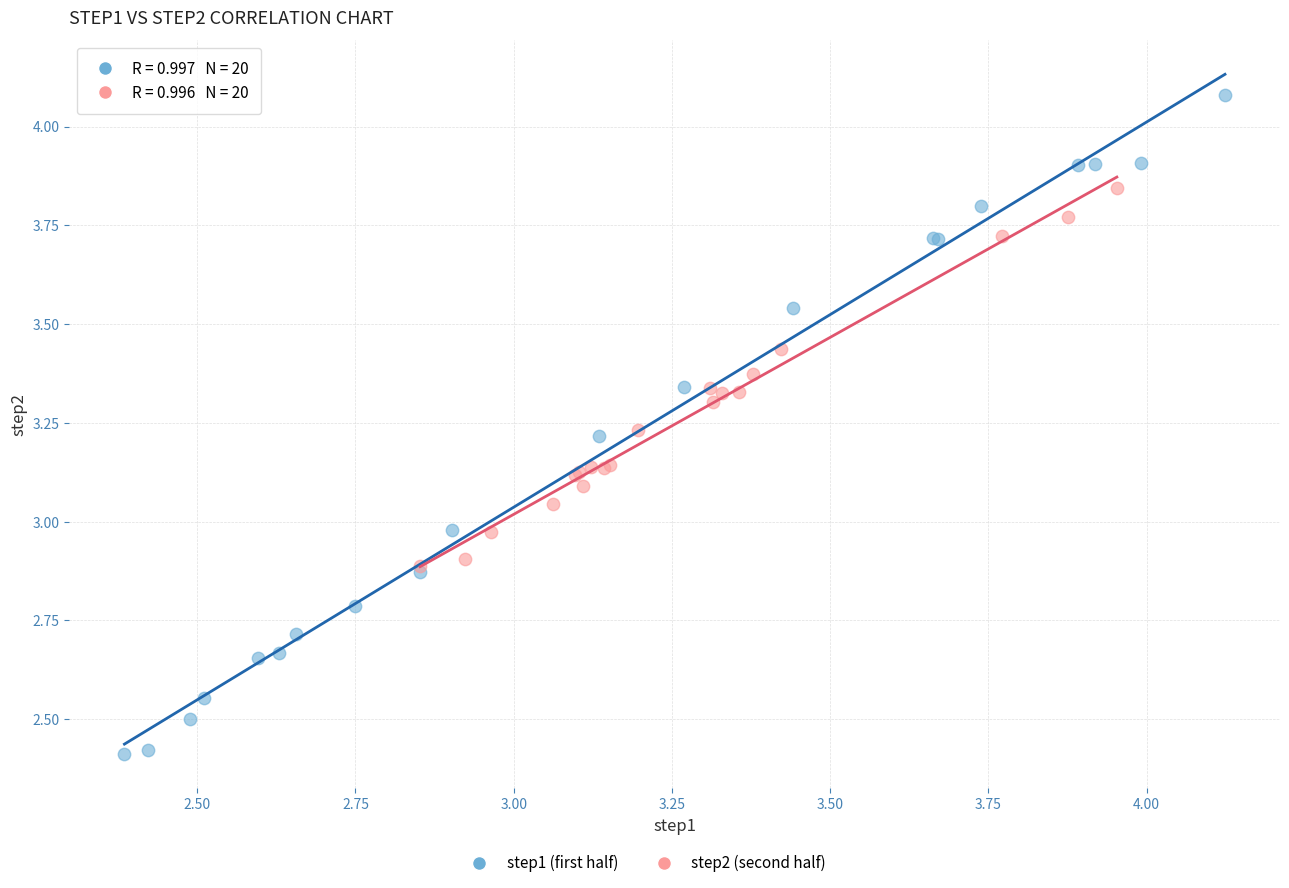

Which series reaches the maximum Y coordinate?

step1 (first half)